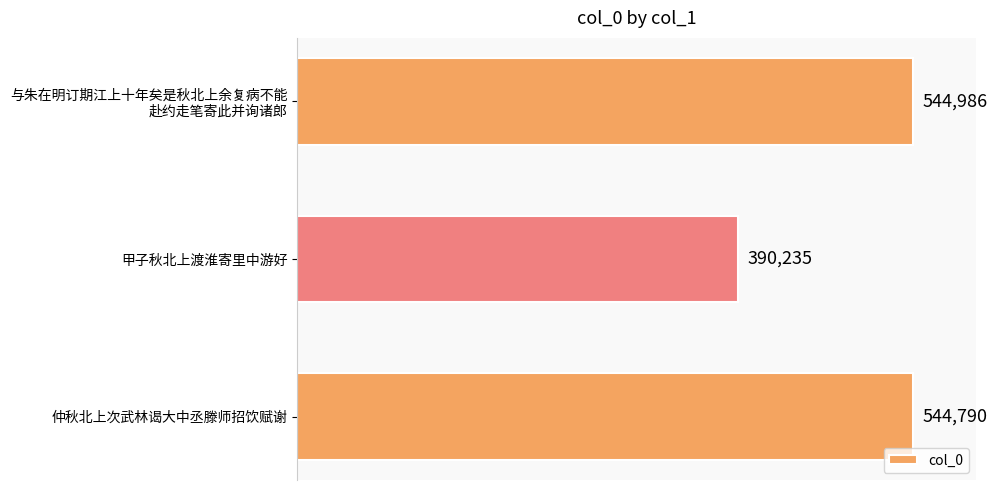

What is the average value?

493337